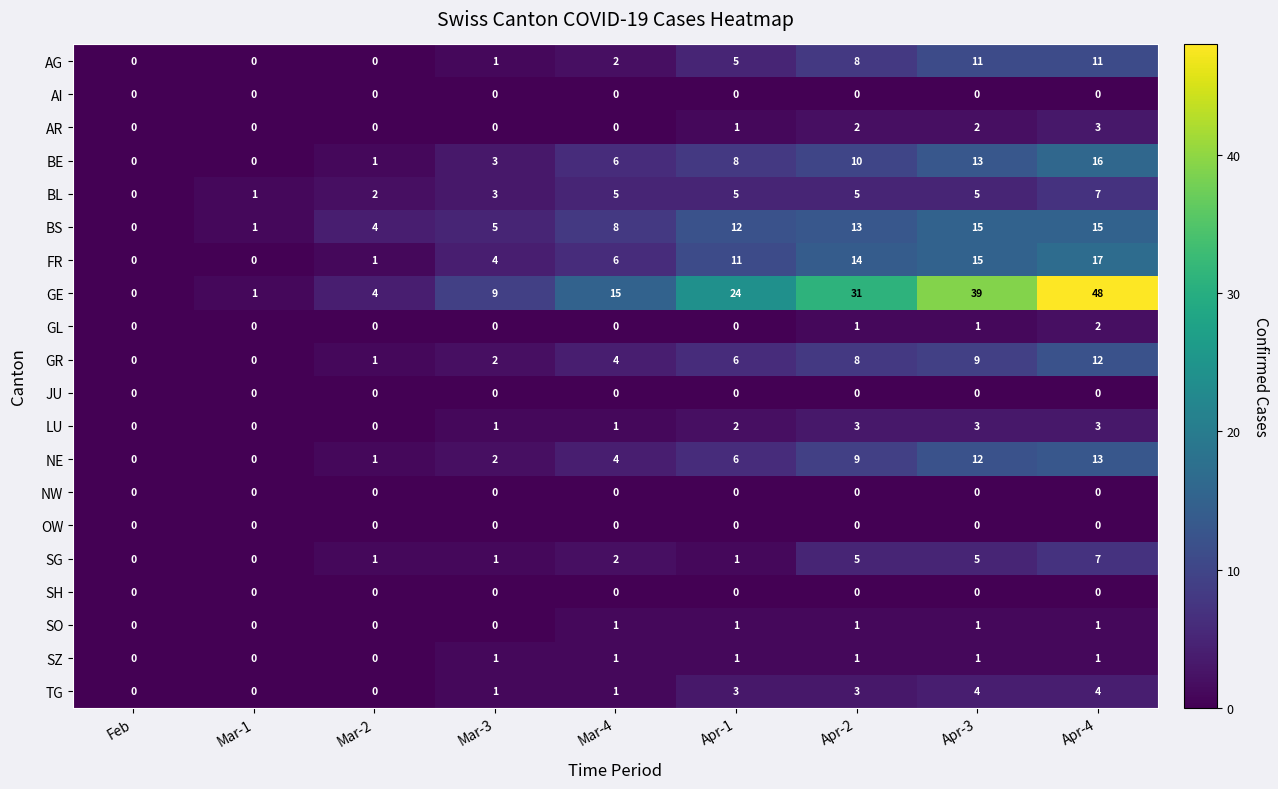

Which series has the largest range (max minus min)?

GE